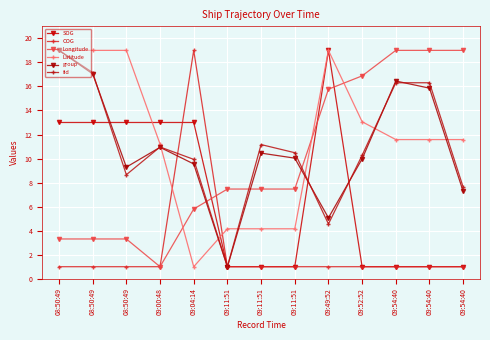

What is the total value across all series at 09:54:40?

65.3